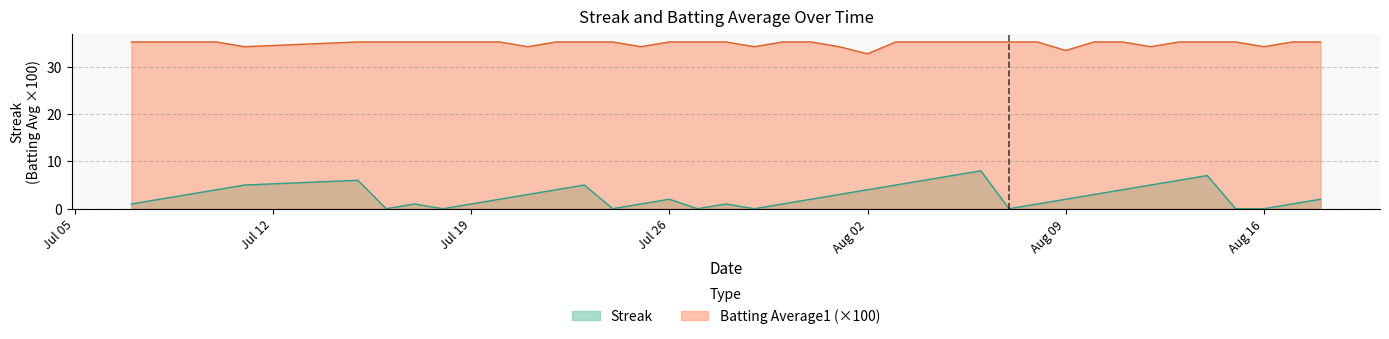

True or false: Streak and Batting Average1 cross at least once.

False